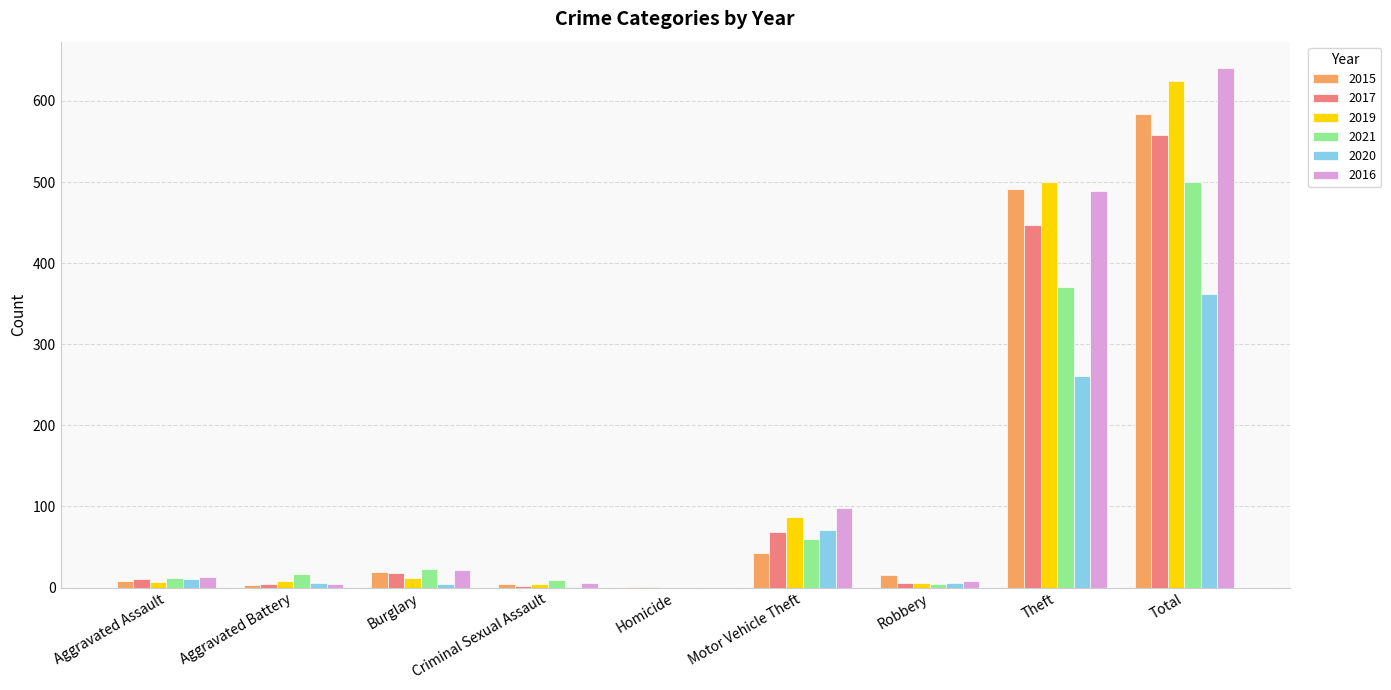

How many positive values does the 2019 series have?

8